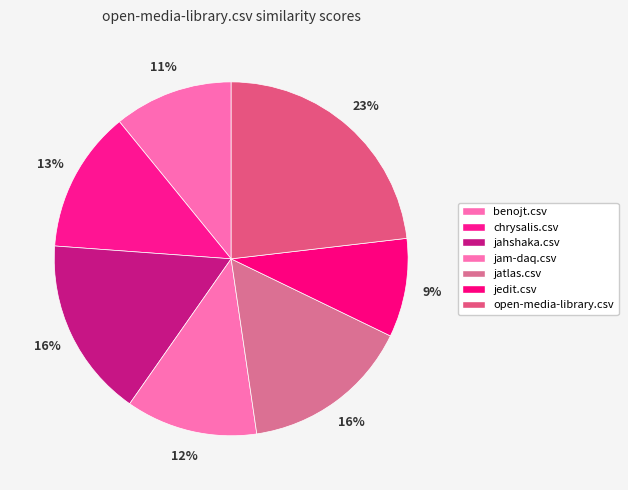

Combined, what portion of the pie is jatlas.csv and benojt.csv?

26.4%